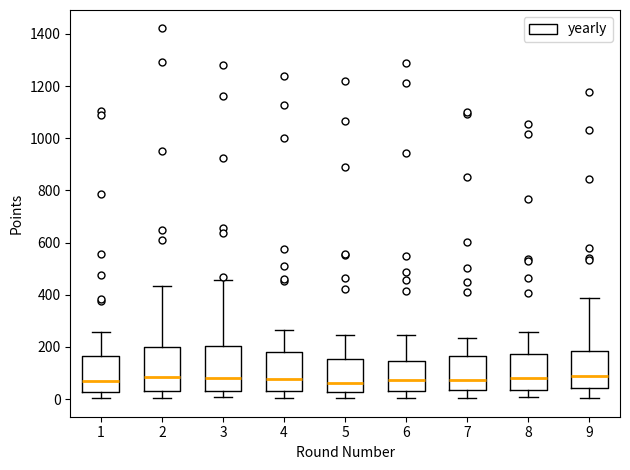

Where does the upper whisker of the box at x = 2 end on the y-axis? The values are not printed on the chart, so give them approximately, as read against the axis.

440